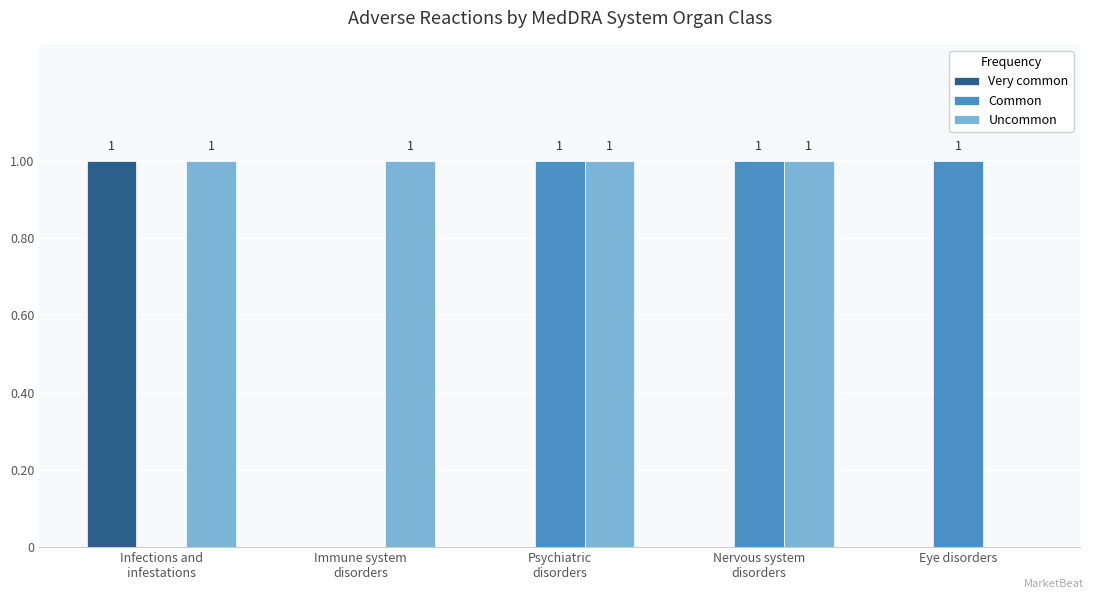

How many Common values are between 0 and 1?

5